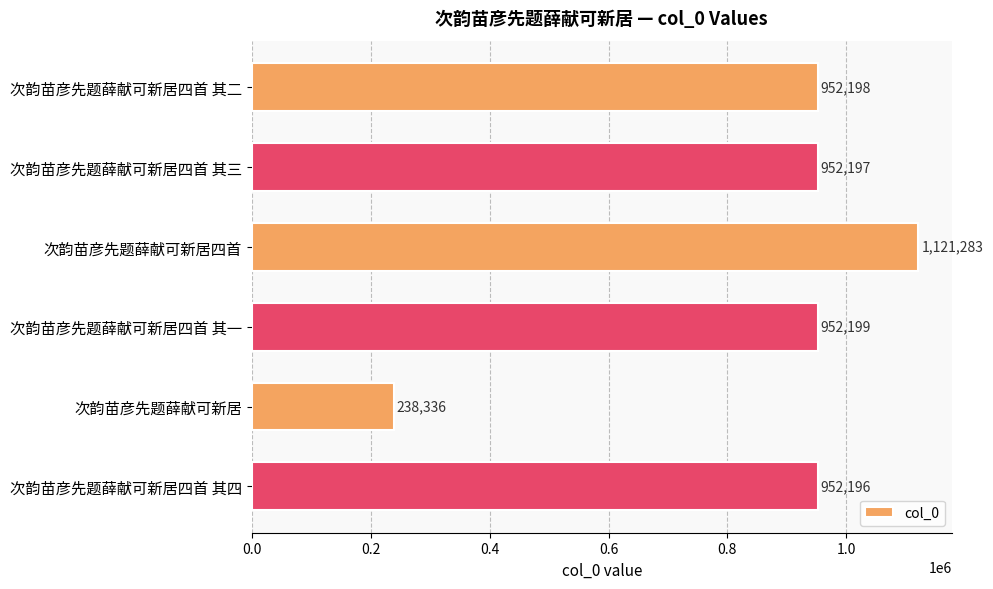

Reading top to bottom, what are all the values shown in this chart?

次韵苗彦先题薛献可新居四首 其二=952198	次韵苗彦先题薛献可新居四首 其三=952197	次韵苗彦先题薛献可新居四首=1121283	次韵苗彦先题薛献可新居四首 其一=952199	次韵苗彦先题薛献可新居=238336	次韵苗彦先题薛献可新居四首 其四=952196